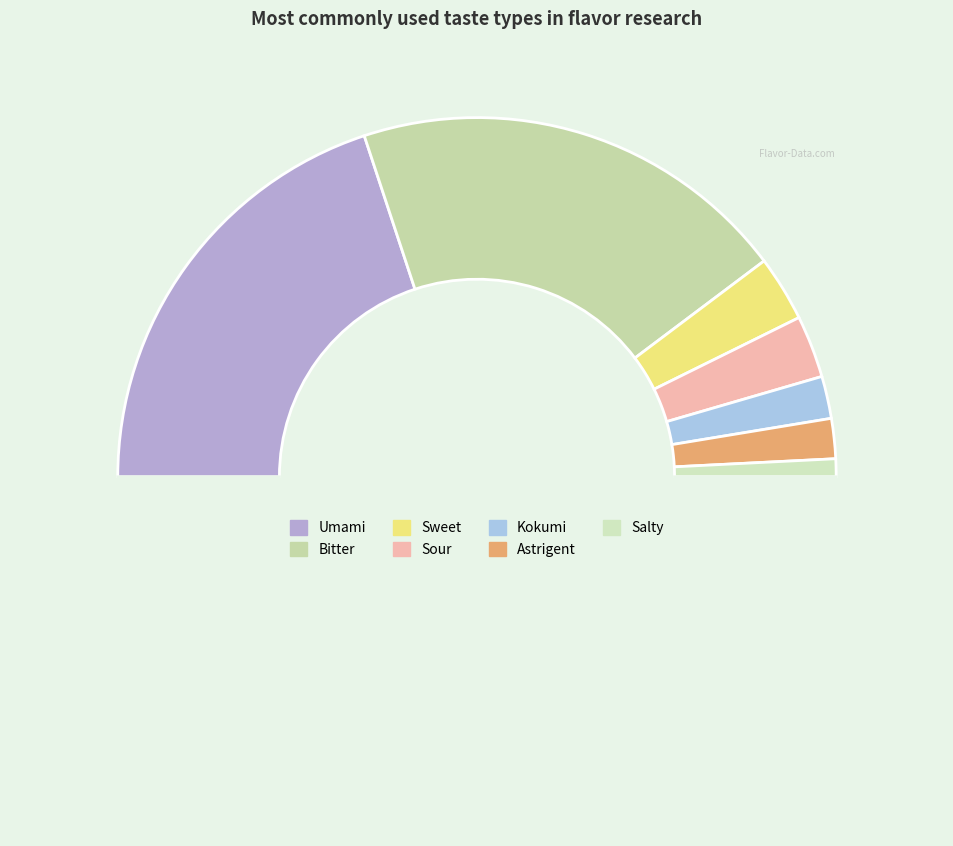

Is there any slice that represents more than half of the pie?

No